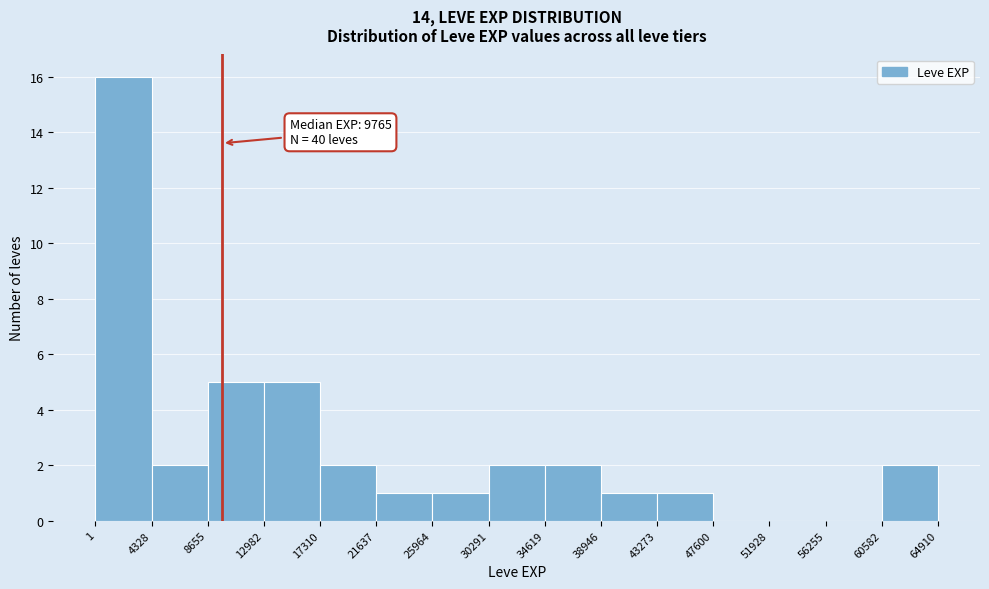

Over which range of the x-axis is the bar tallest?

1 to 4328